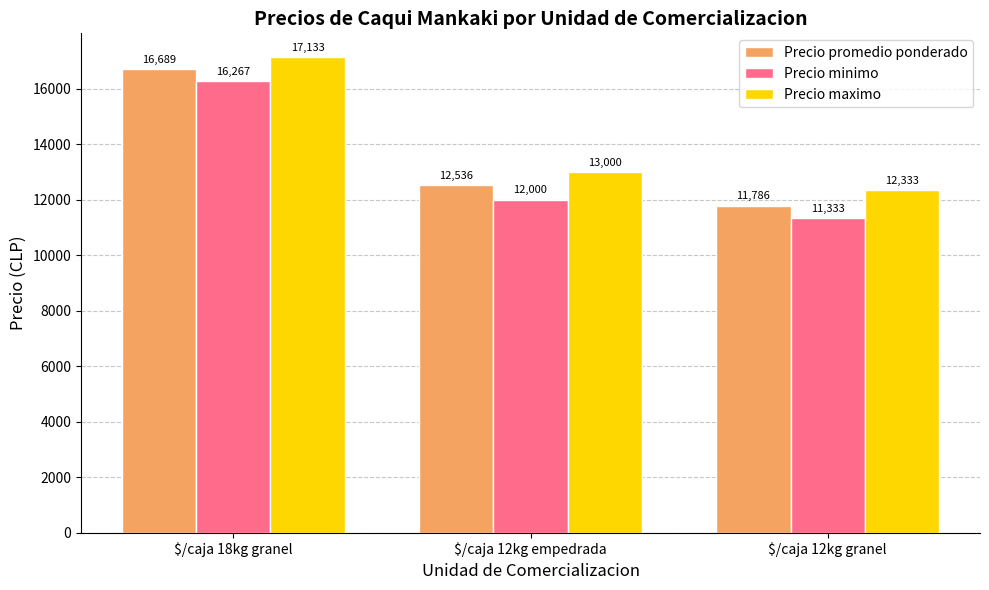

What is the difference between the highest and lowest values at $/caja 12kg granel?

1000